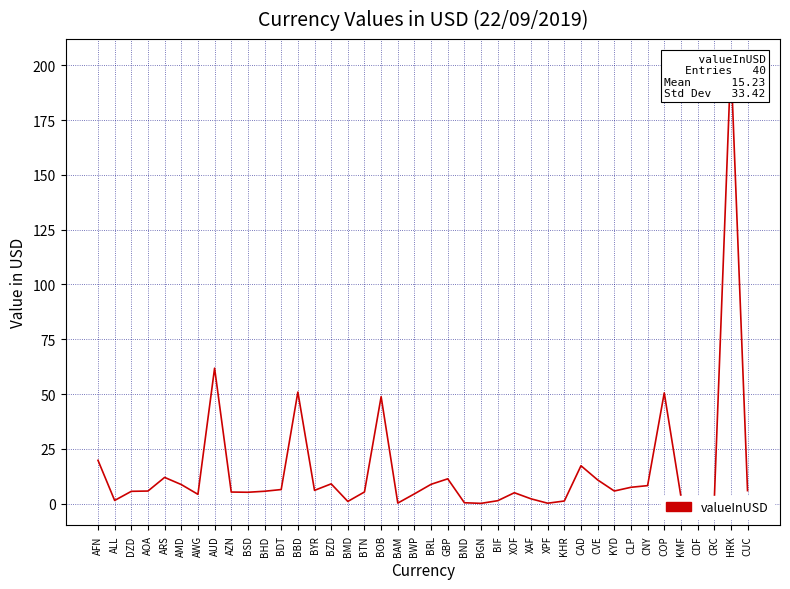

Where is the first local minimum?

ALL